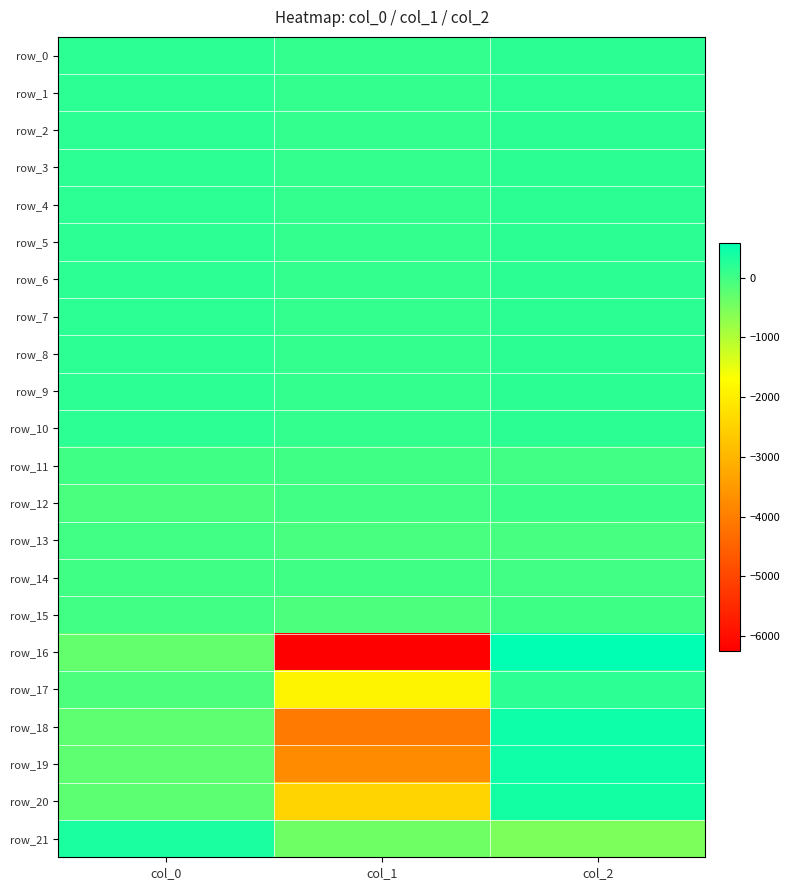

Which series changed the most between col_0 and col_1?

row_16